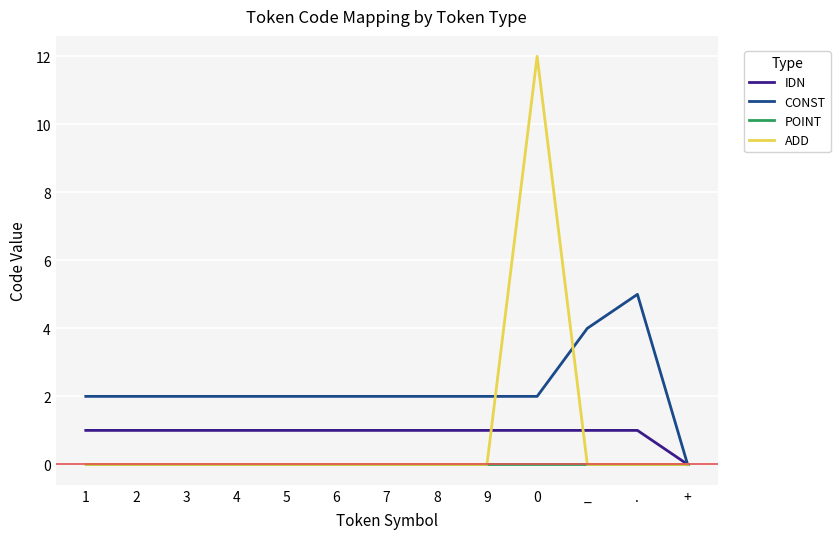

Does the chart display data point markers on the line(s)?

No